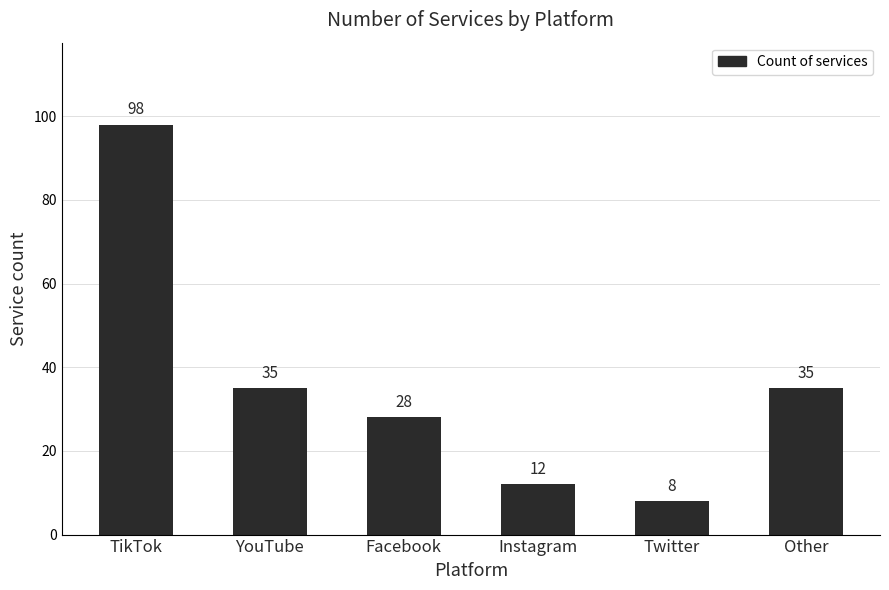

The chart shows a value of 35 at Other. True or false?

True